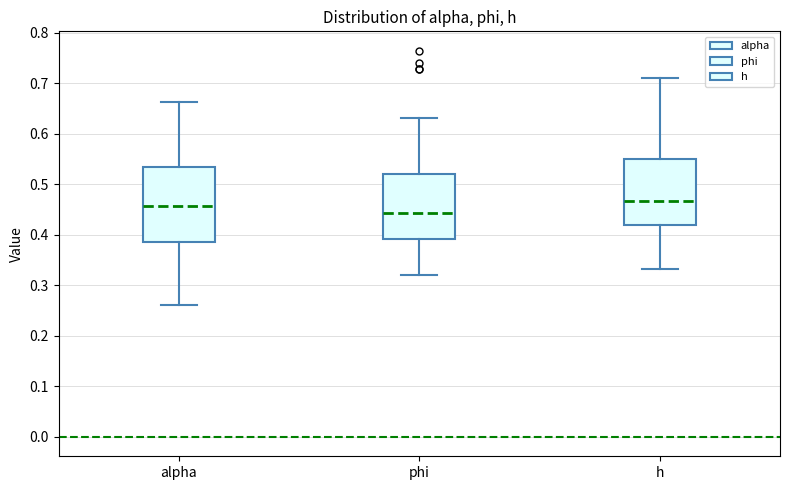

Reading left to right, transcribe this box plot: for each box, give where its median line is, the range the box spans, and where its two whiskers end, as read against the y-axis. The values are not printed on the chart, so give them approximately, as read against the axis.

alpha: median 0.46, box 0.39 to 0.53, whiskers 0.26 to 0.66
phi: median 0.44, box 0.39 to 0.52, whiskers 0.32 to 0.63
h: median 0.47, box 0.42 to 0.55, whiskers 0.33 to 0.71